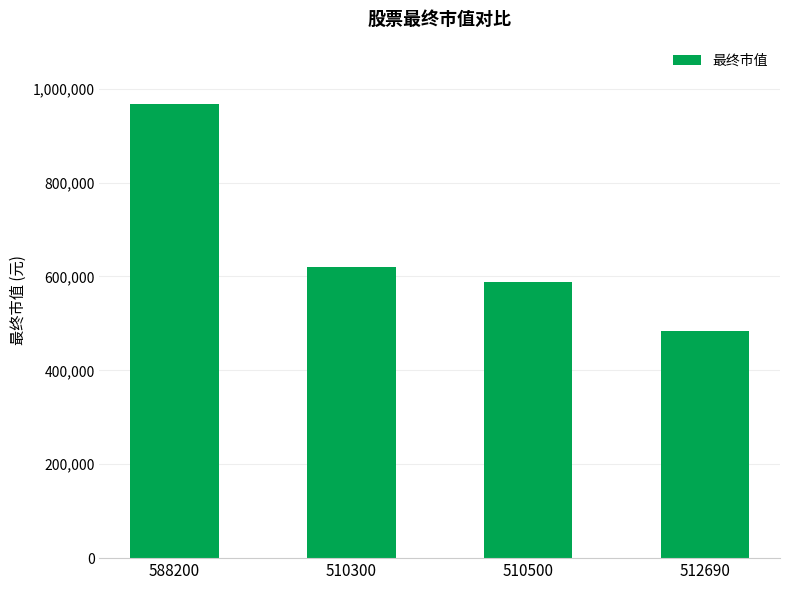

What is the label of the 2nd bar from the right?

510500